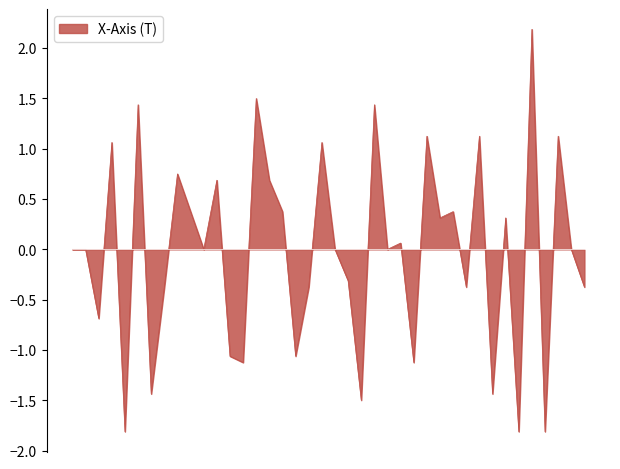

What is the difference between the maximum and minimum values?

4.0